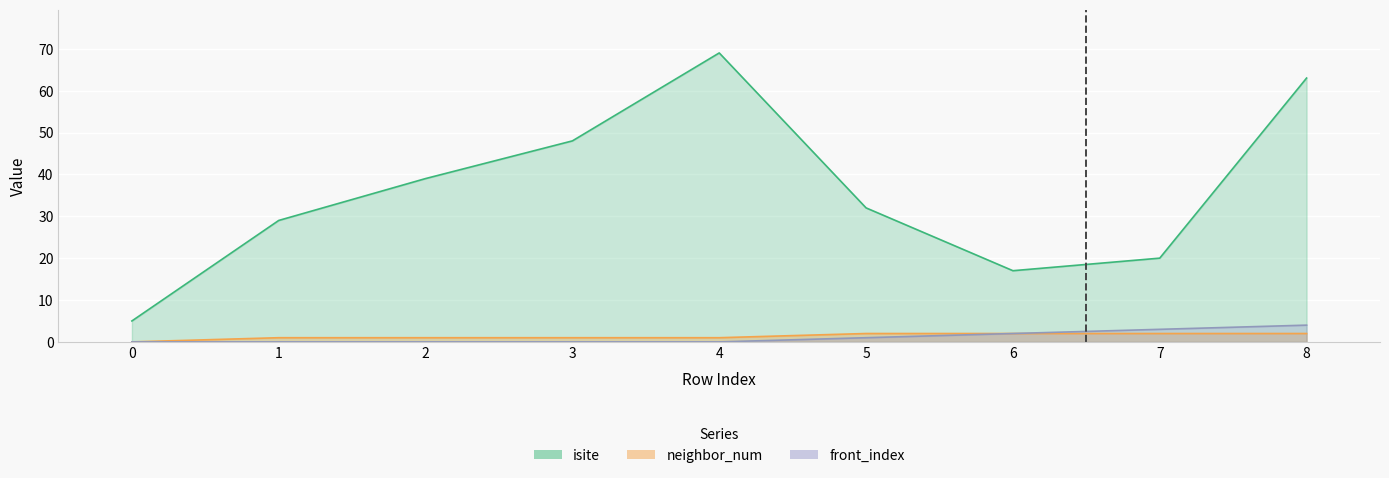

What is the difference between the maximum and minimum values in the isite series?

64